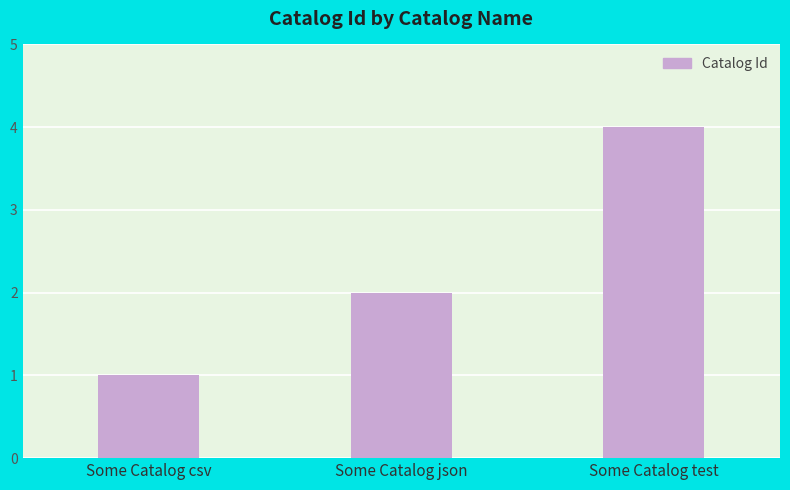

What is the change in value from Some Catalog json to Some Catalog test?

+2